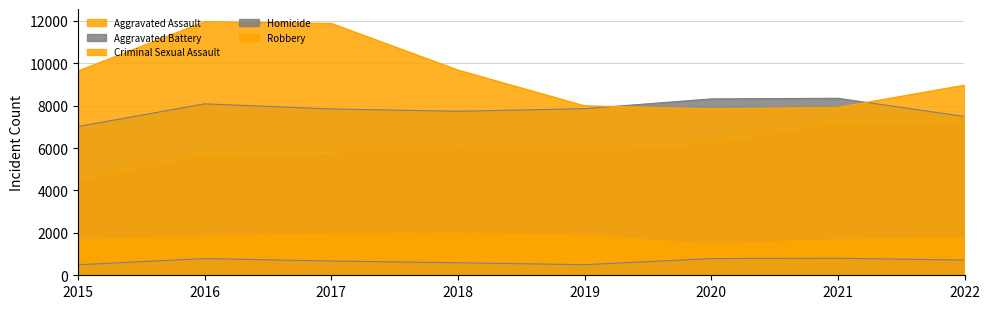

List the labels in order of Aggravated Assault value, largest first.

2022, 2021, 2020, 2018, 2019, 2017, 2016, 2015